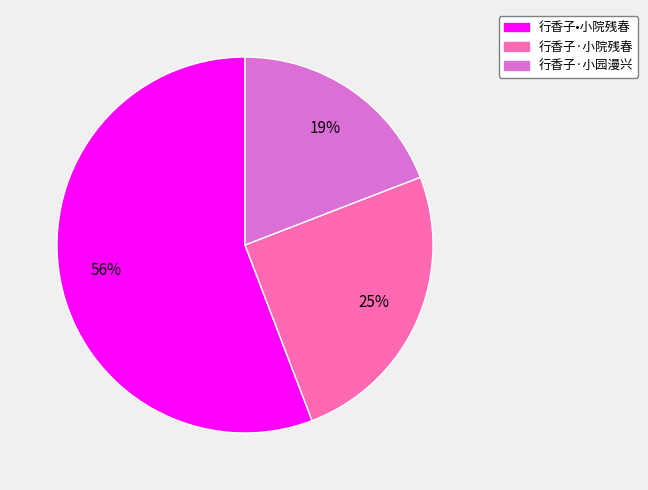

Count the number of slices in the pie.

3